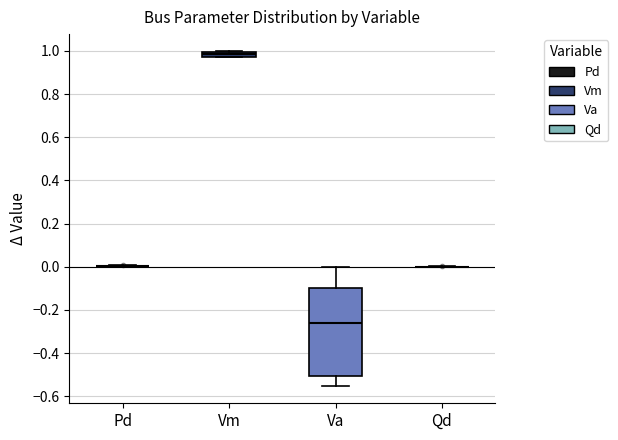

Where is the lower edge of the box for Va on the y-axis? The values are not printed on the chart, so give them approximately, as read against the axis.

-0.50